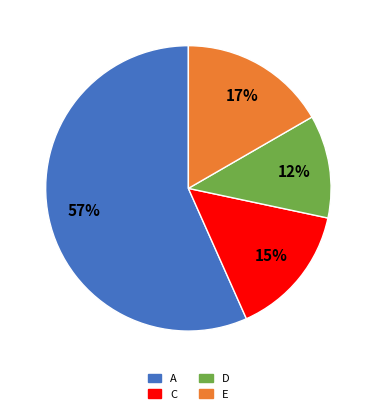

What is the smallest slice in the pie chart?

D